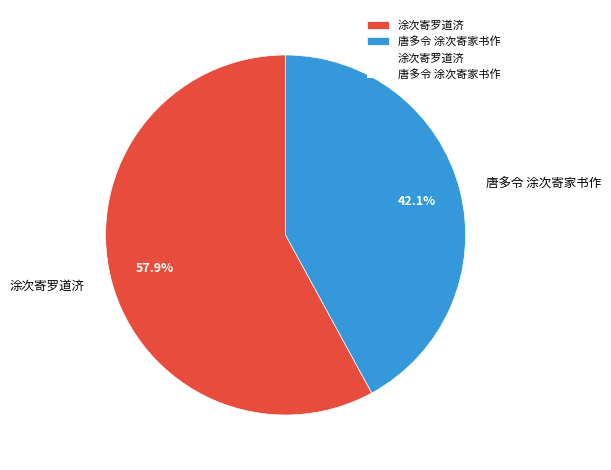

What is the smallest slice in the pie chart?

唐多令 涂次寄家书作